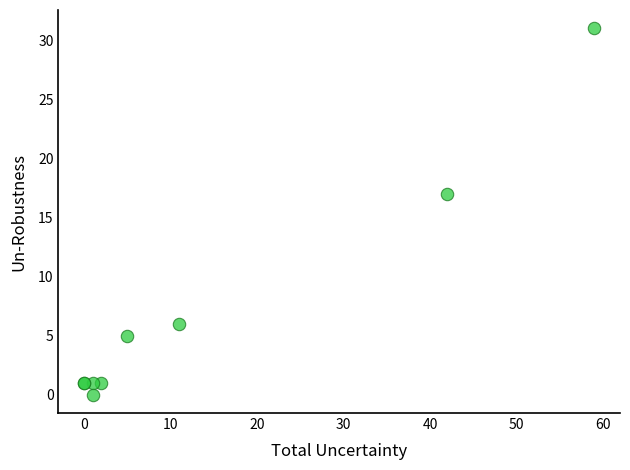

What Y value in the scatter plot is closest to 15?

17